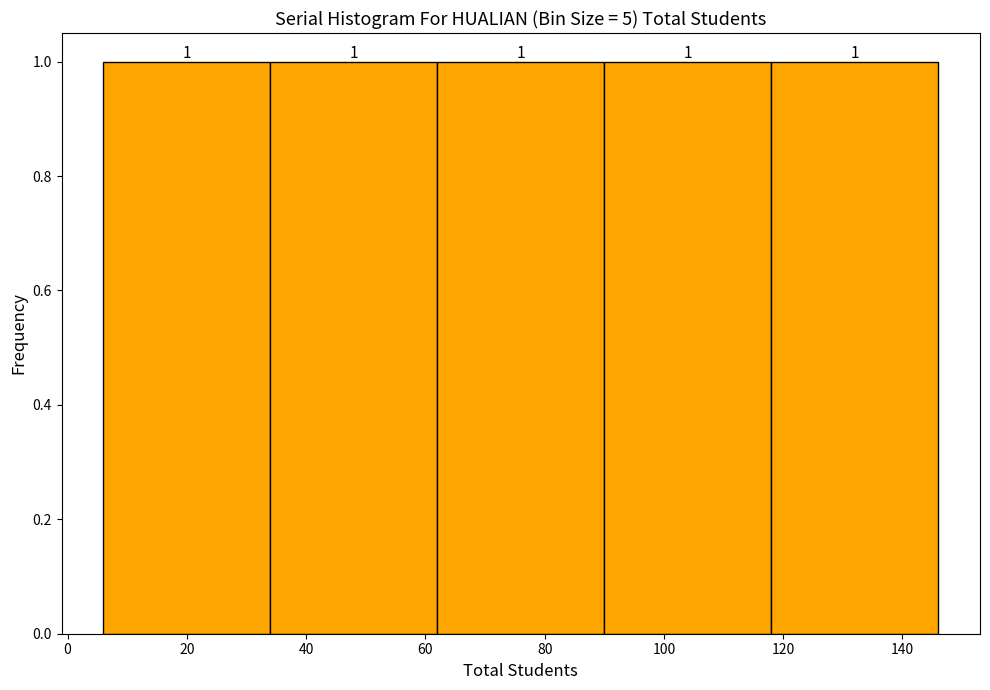

Reading left to right, transcribe this chart: for each bar, give the range it covers on the x-axis and its height.

6 to 34: 1
34 to 62: 1
62 to 90: 1
90 to 118: 1
118 to 146: 1